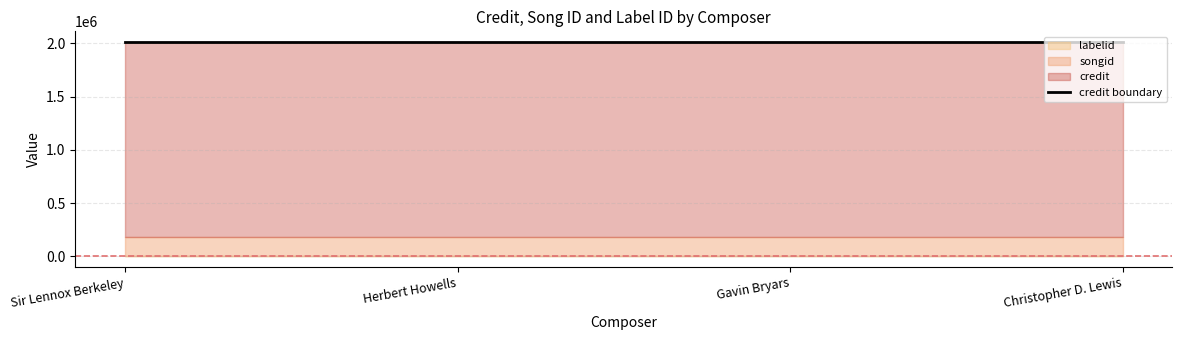

Reading left to right, what are all the values shown in this chart?

credit: Sir Lennox Berkeley=2011150	Herbert Howells=2011150	Gavin Bryars=2011150	Christopher D. Lewis=2011150
songid: Sir Lennox Berkeley=1813388	Herbert Howells=1813388	Gavin Bryars=1813388	Christopher D. Lewis=1813388
labelid: Sir Lennox Berkeley=198	Herbert Howells=198	Gavin Bryars=198	Christopher D. Lewis=198